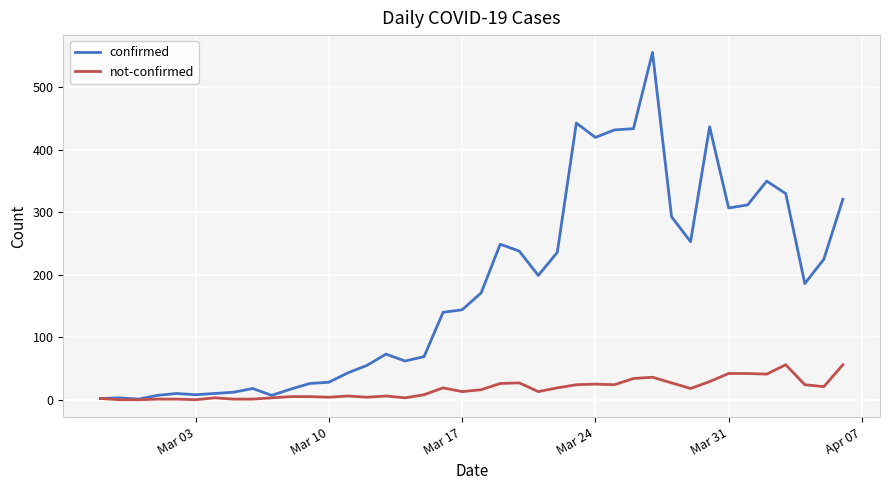

What is the highest value of the not-confirmed series?

56